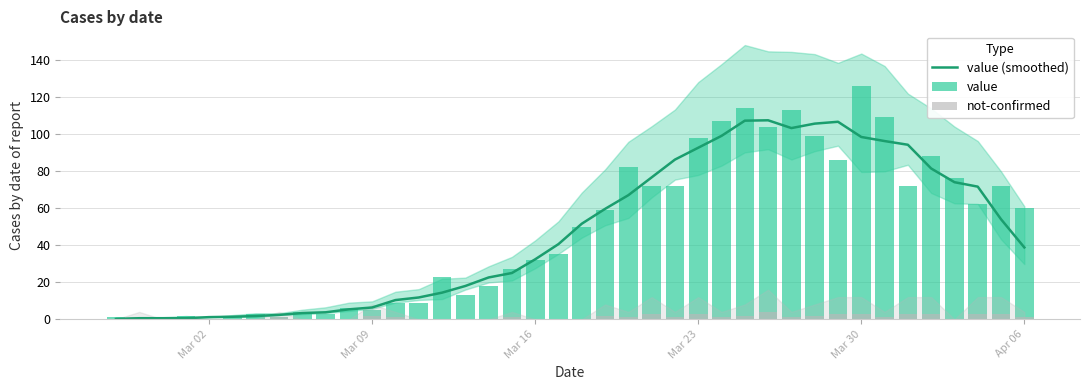

Are the bars horizontal?

No